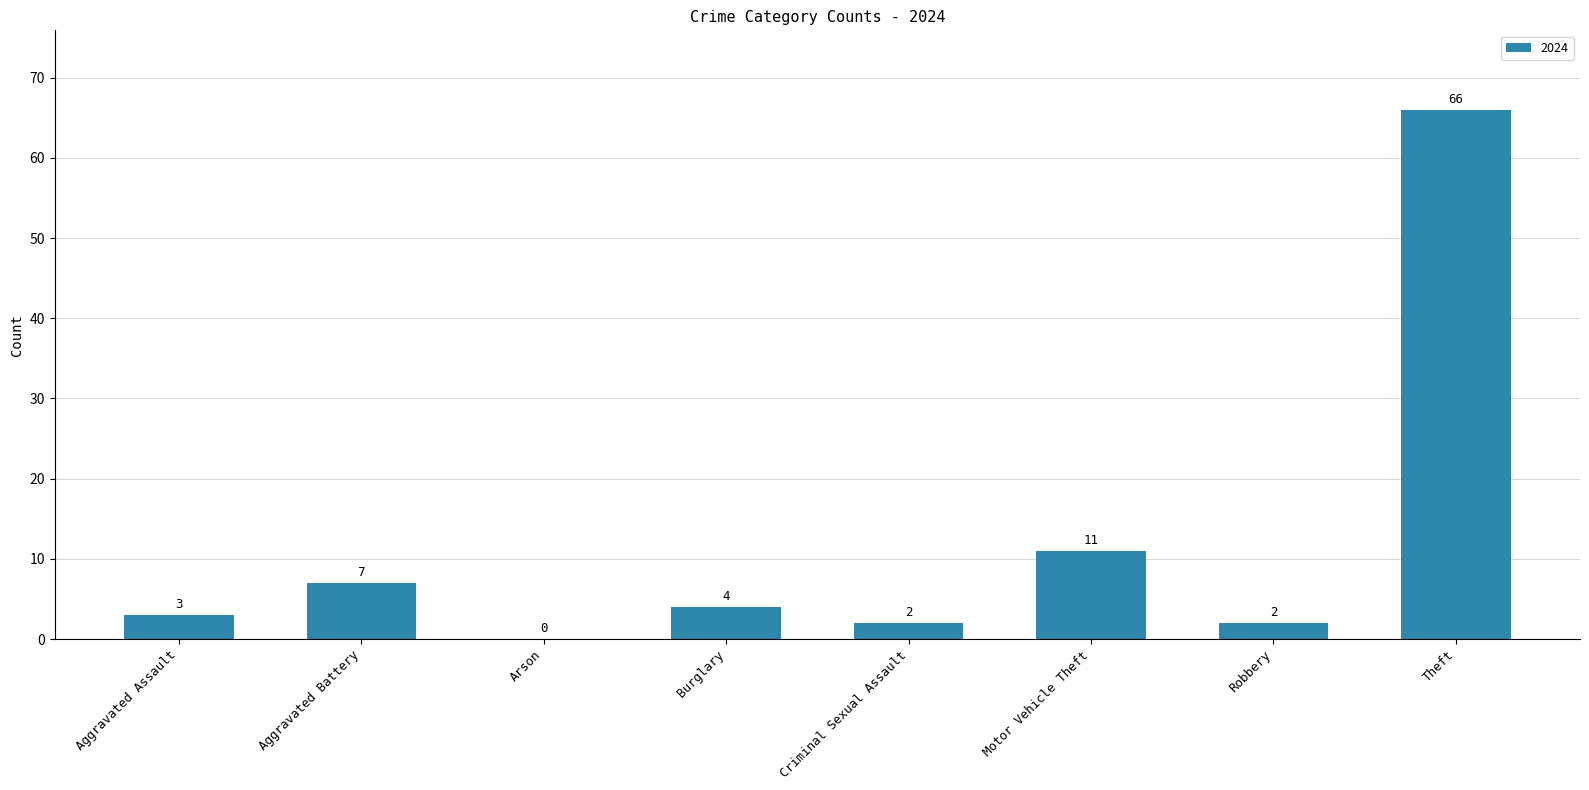

Where is the data nearest to the value 33?

Motor Vehicle Theft